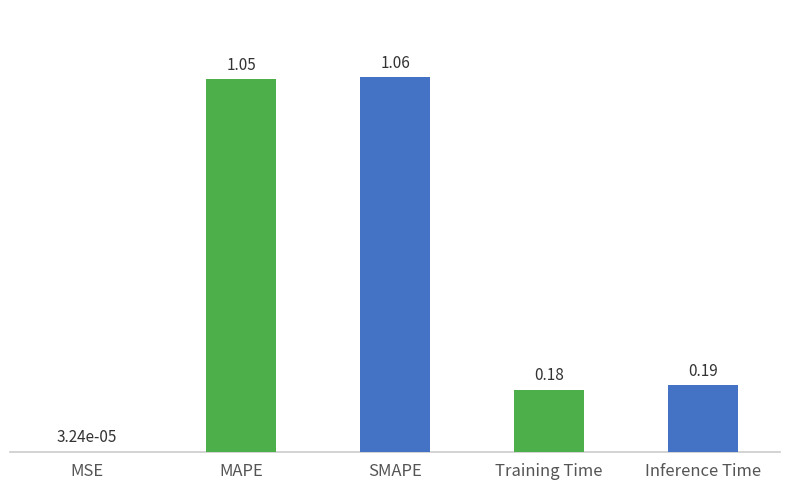

What is the sum of the values at Inference Time and SMAPE?

1.2